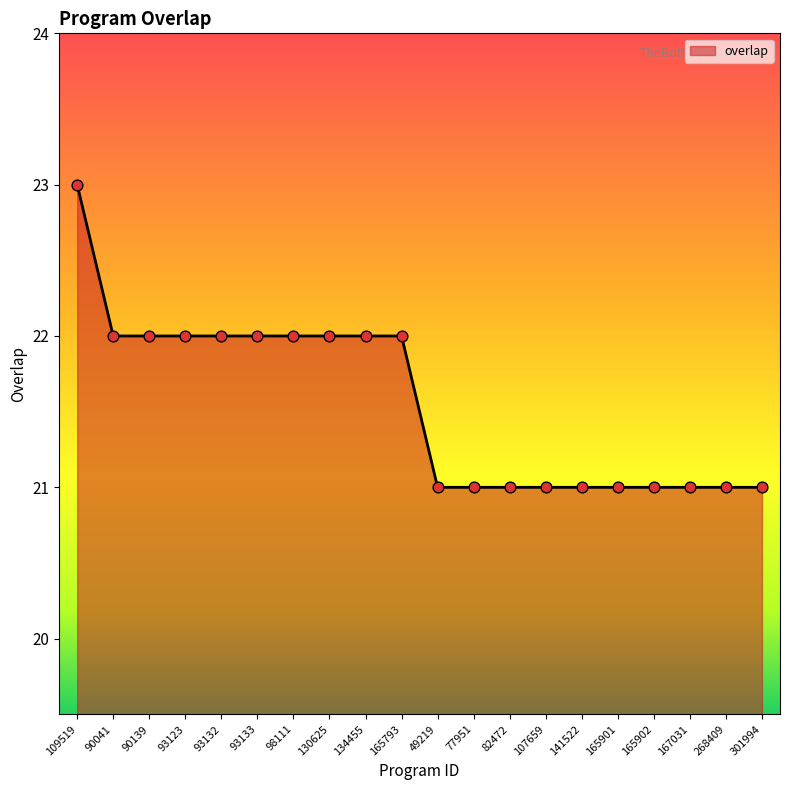

What is the ratio of the value at 165901 to the value at 301994?

1.0